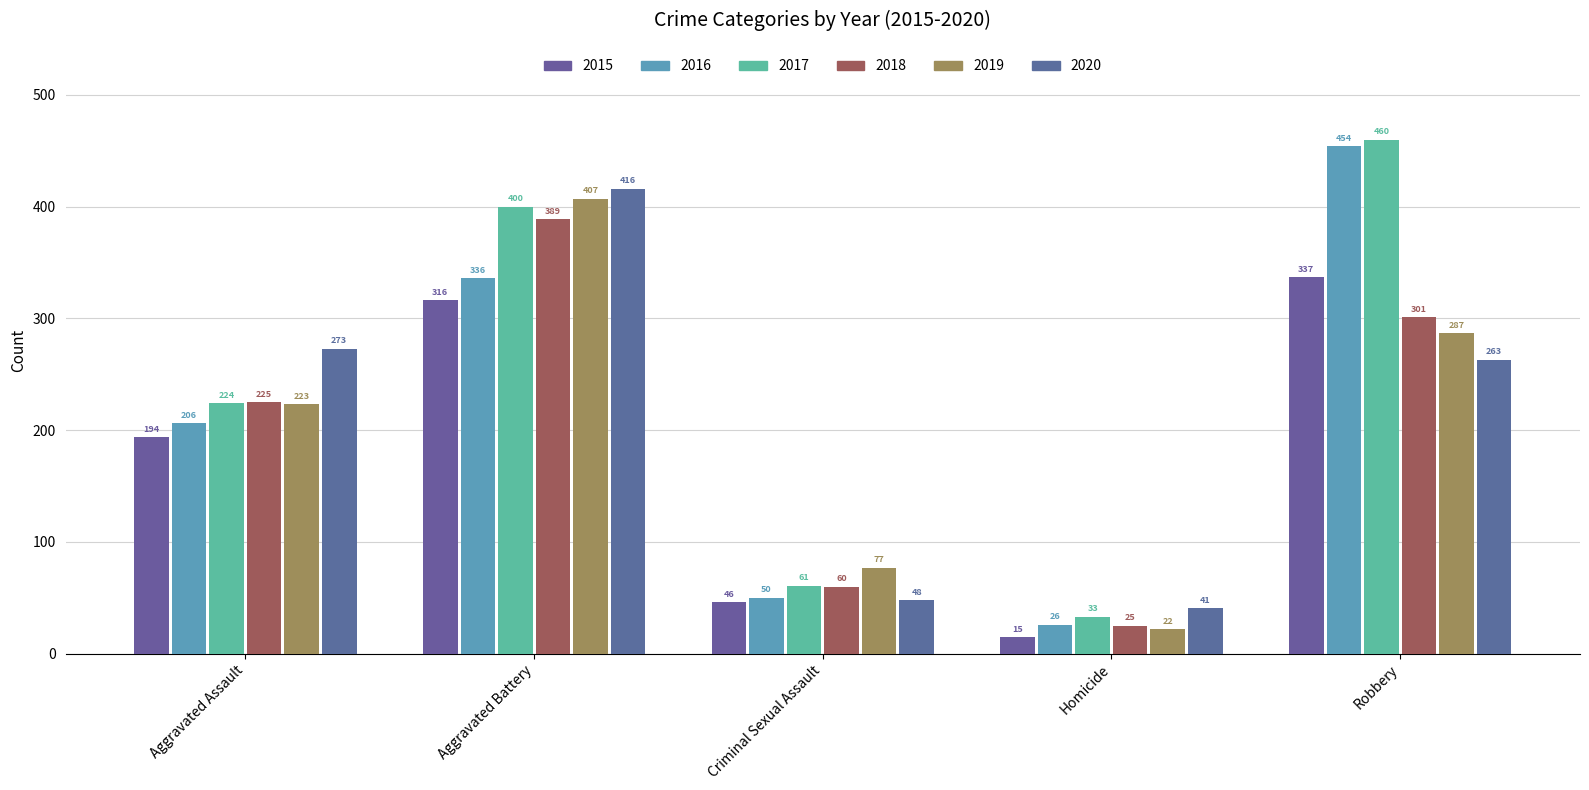

What is the difference between the 2018 values at Criminal Sexual Assault and Robbery?

241